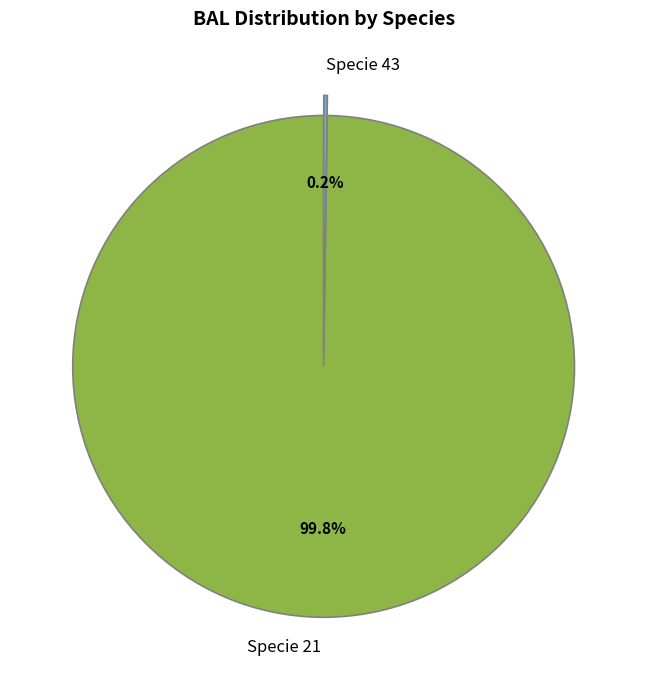

What portion of the pie excludes Specie 21?

0.2%